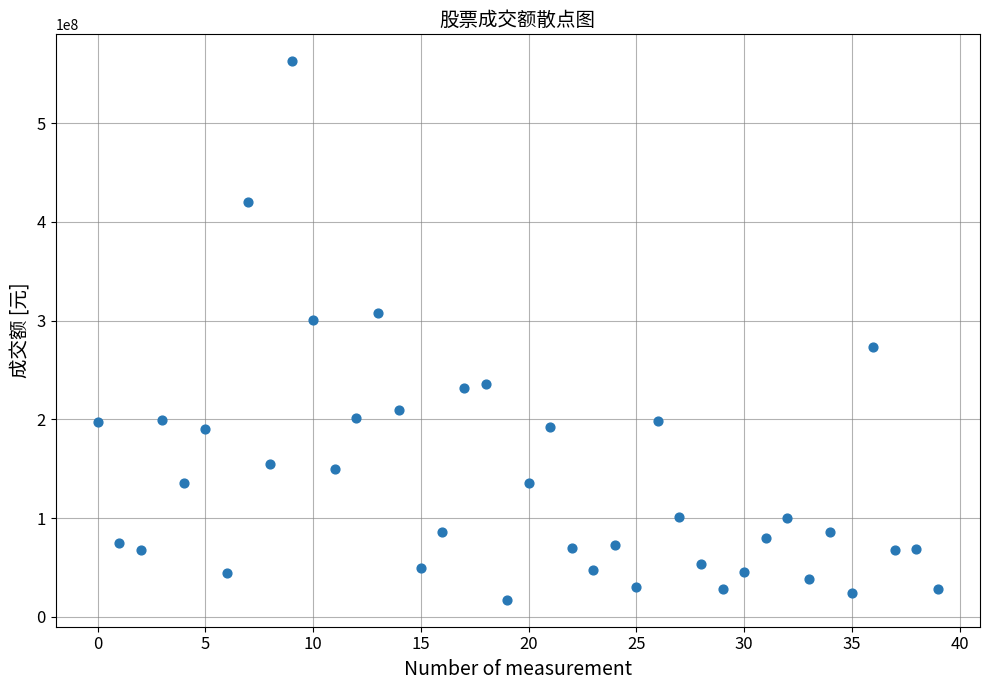

How many points are shown in the scatter plot?

40